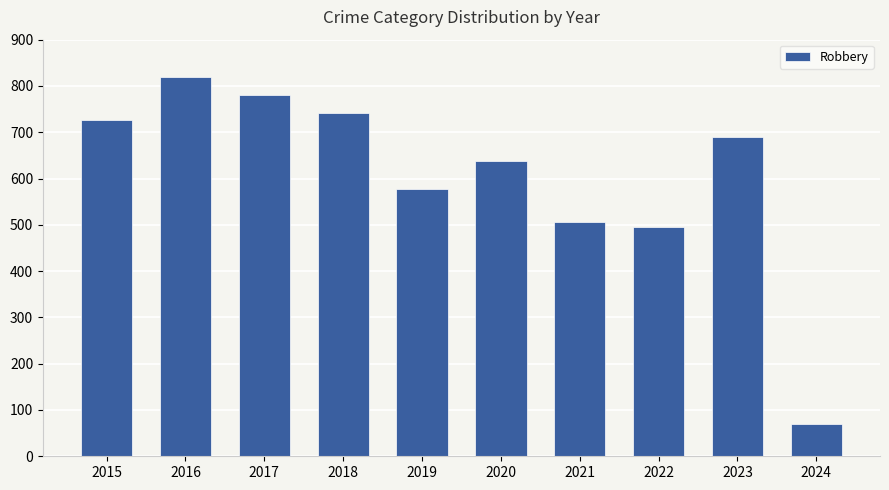

List the labels in order of value, smallest first.

2024, 2022, 2021, 2019, 2020, 2023, 2015, 2018, 2017, 2016